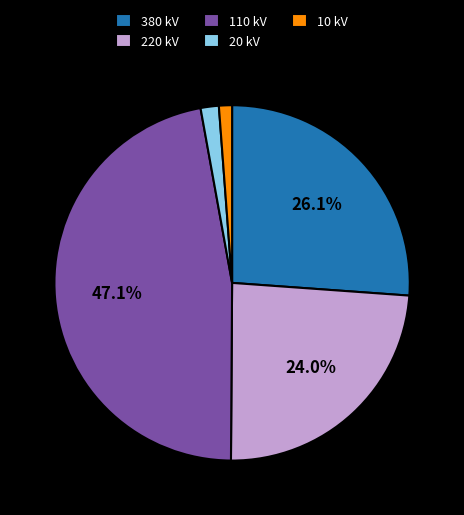

To the nearest percent, what is the average slice percentage?

20%